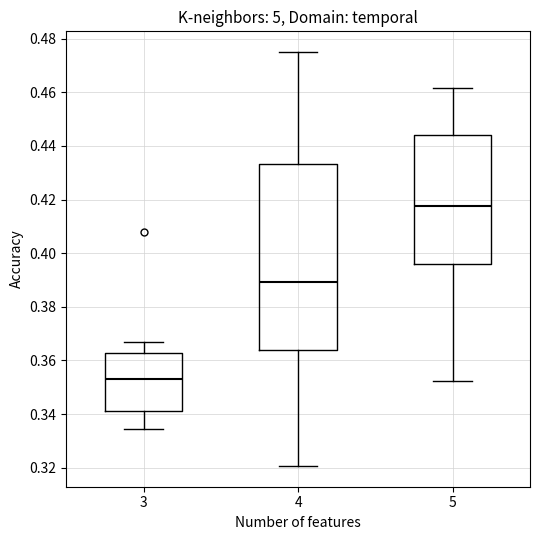

Where does the upper whisker of the box at x = 5 end on the y-axis? The values are not printed on the chart, so give them approximately, as read against the axis.

0.462